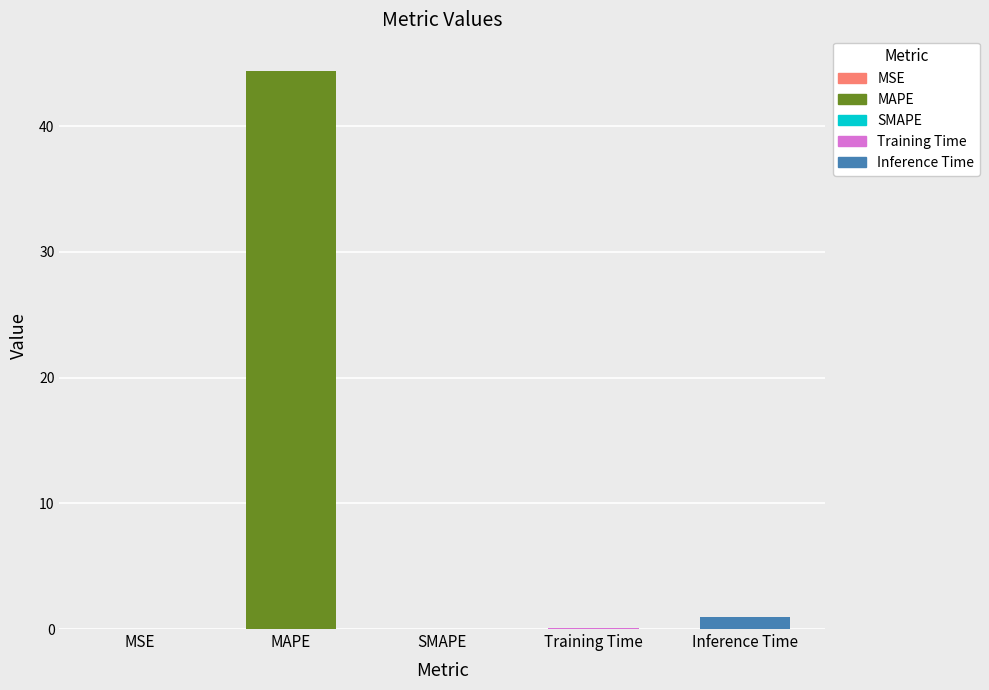

What is the label of the 3rd bar from the left?

SMAPE